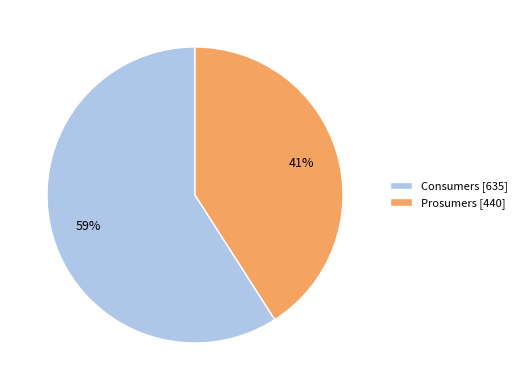

True or false: Prosumers accounts for 41% of the total.

True